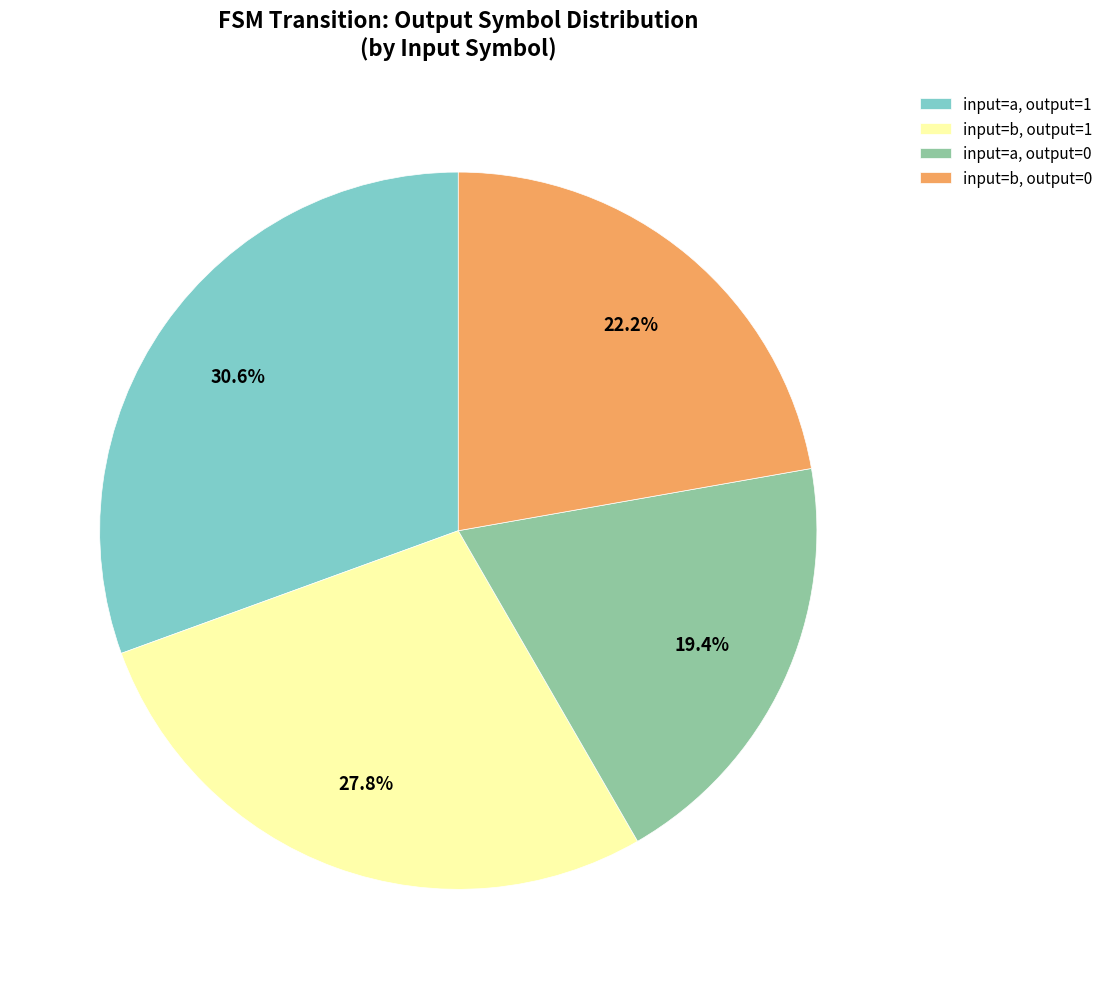

Count the number of slices in the pie.

4